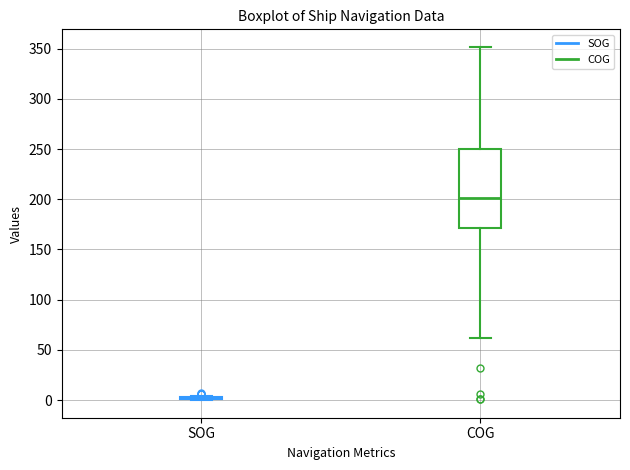

Which box is the tallest, from its lower edge to its upper edge?

COG